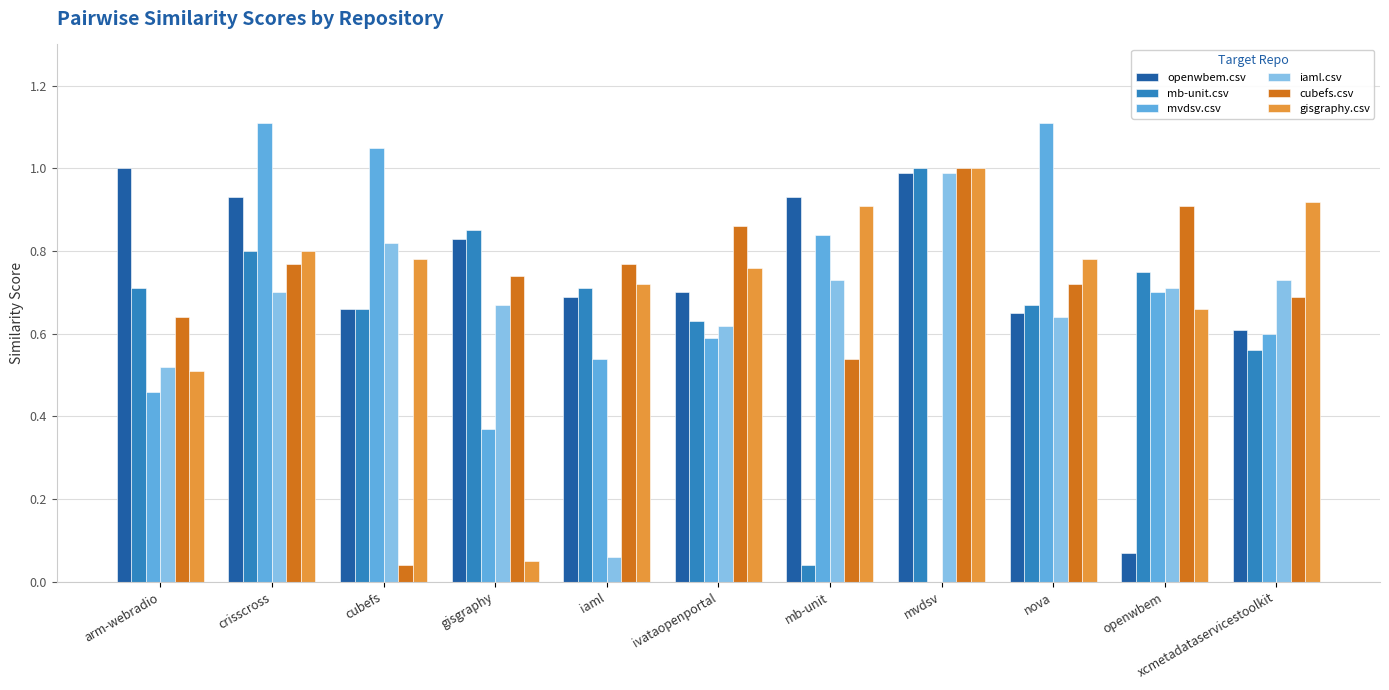

Between iaml and mvdsv, which series saw the biggest shift?

iaml.csv